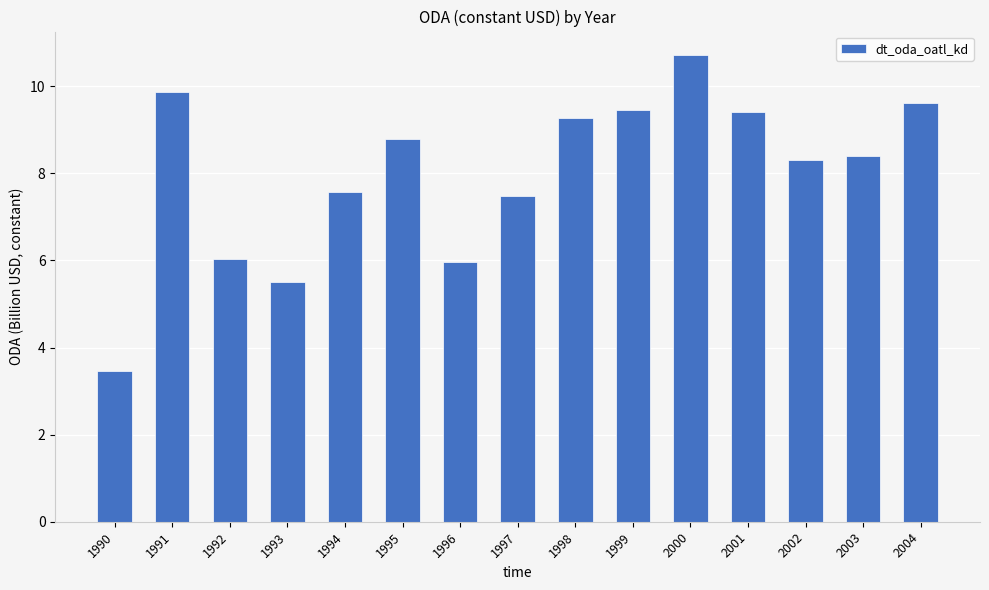

Which category has the lowest value across all series?

1990